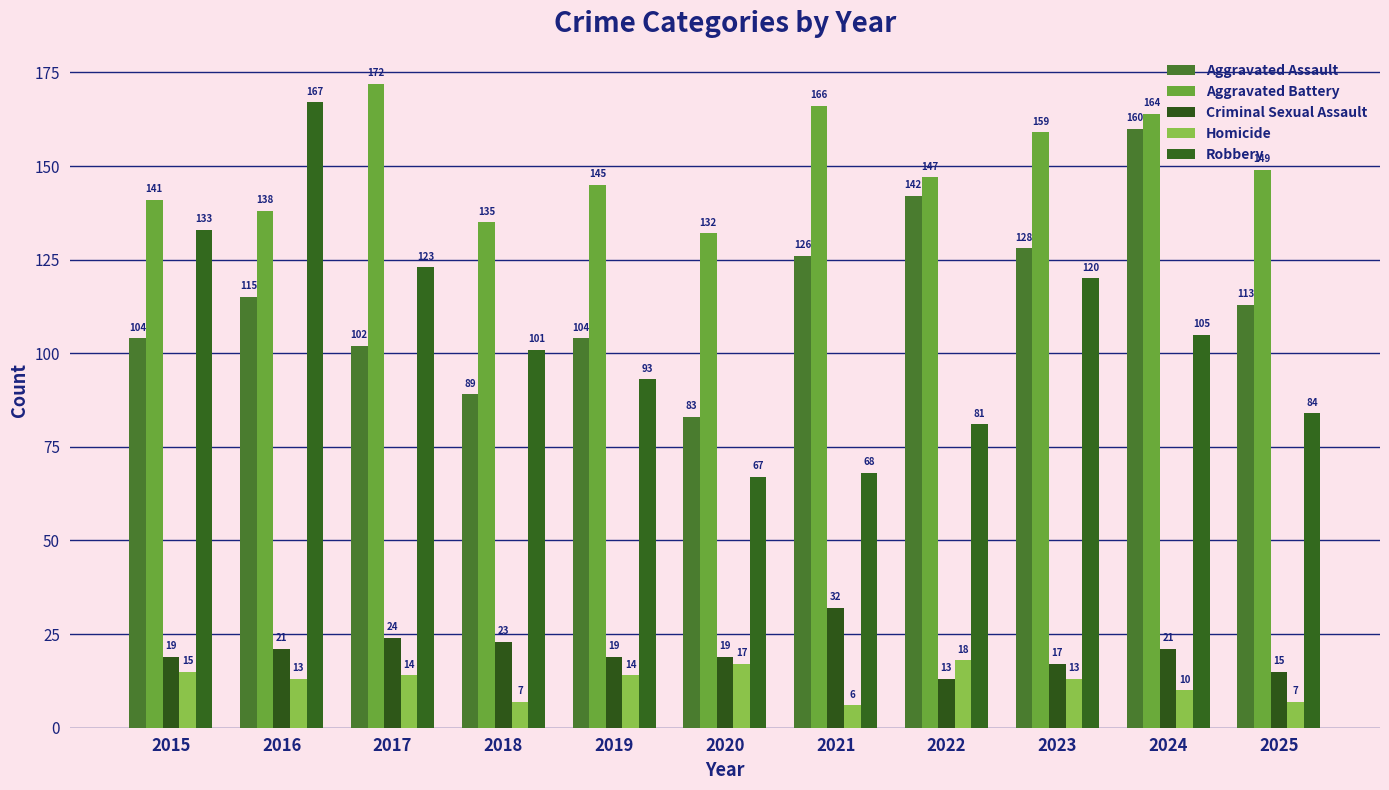

What is the smallest value displayed?

6